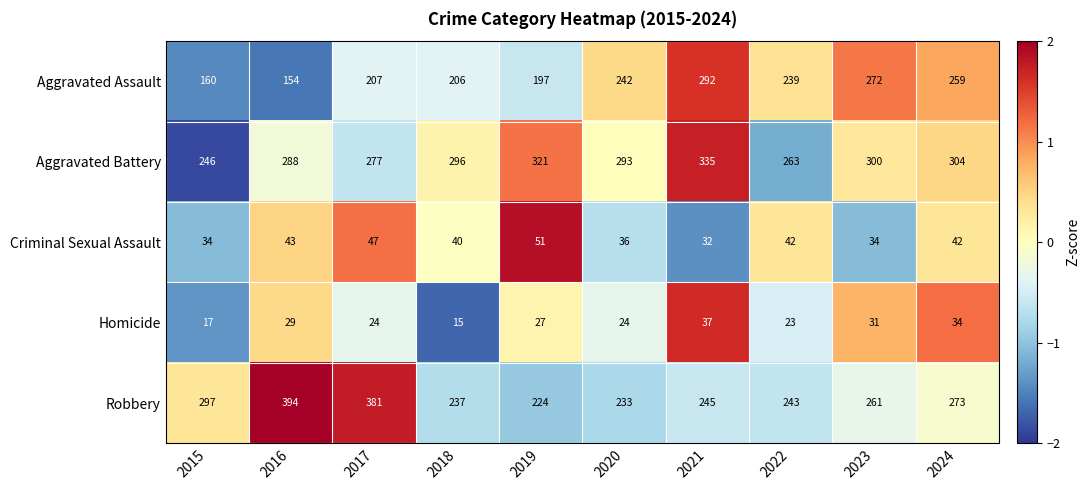

List the series in order of their peak value, lowest first.

Homicide, Criminal Sexual Assault, Aggravated Assault, Aggravated Battery, Robbery